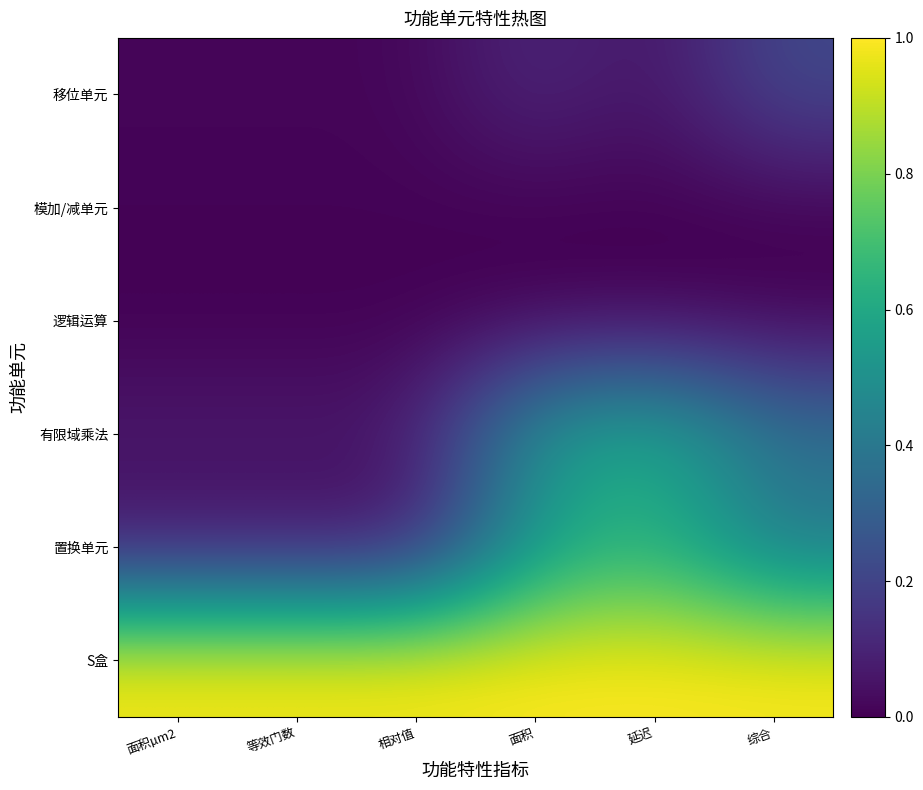

Reading left to right, list all the values displayed in this chart.

移位单元: 面积µm2=0.0	等效门数=0.0	相对值=0.0	面积=0.1	延迟=0.0	综合=0.2
模加/减单元: 面积µm2=0.0	等效门数=0.0	相对值=0.0	面积=0.0	延迟=0.0	综合=0.0
逻辑运算: 面积µm2=0.0	等效门数=0.0	相对值=0.0	面积=0.0	延迟=0.0	综合=0.0
有限域乘法: 面积µm2=0.1	等效门数=0.1	相对值=0.1	面积=0.5	延迟=0.6	综合=0.4
置换单元: 面积µm2=0.0	等效门数=0.0	相对值=0.0	面积=0.5	延迟=0.6	综合=0.4
S盒: 面积µm2=1.0	等效门数=1.0	相对值=1.0	面积=1.0	延迟=1.0	综合=1.0